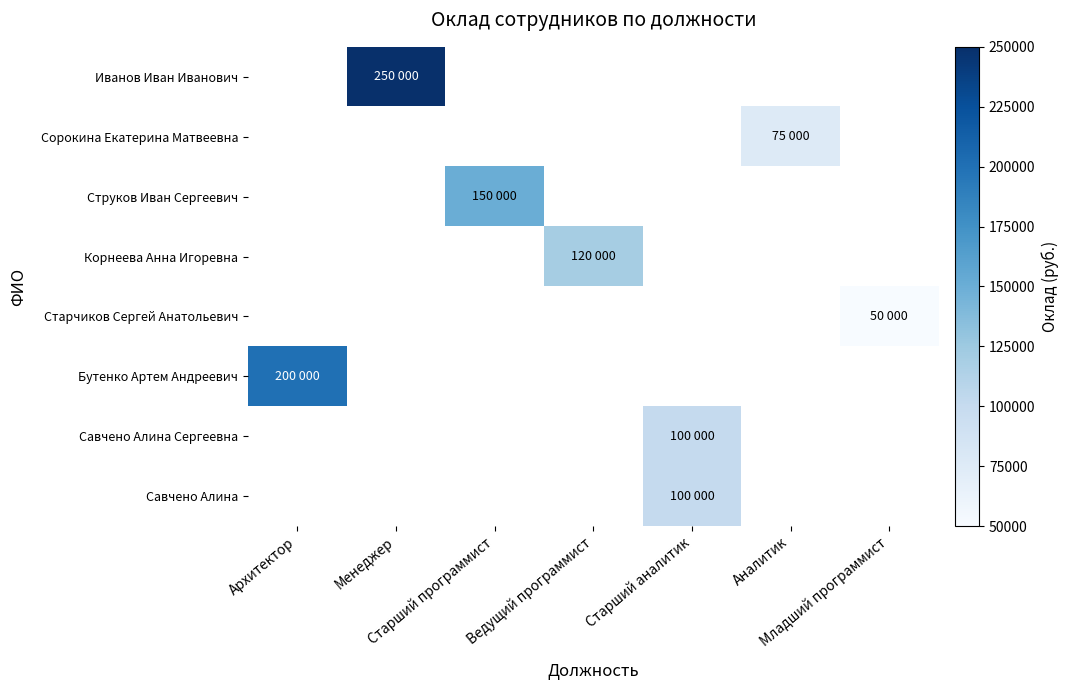

How many positive values does the Струков Иван Сергеевич series have?

1